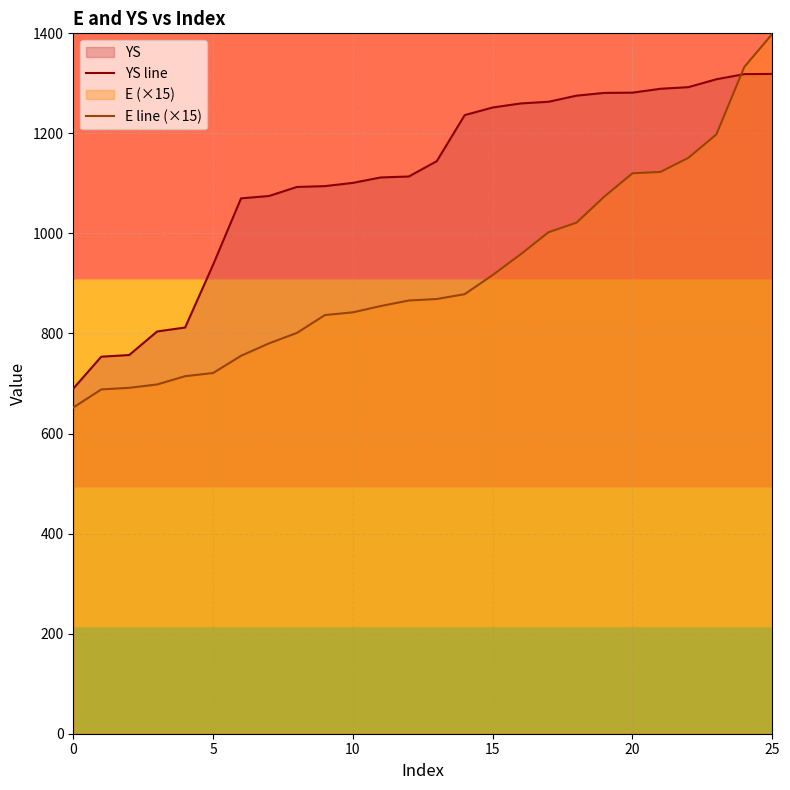

What is the difference between the highest and lowest values at 0?

37.8